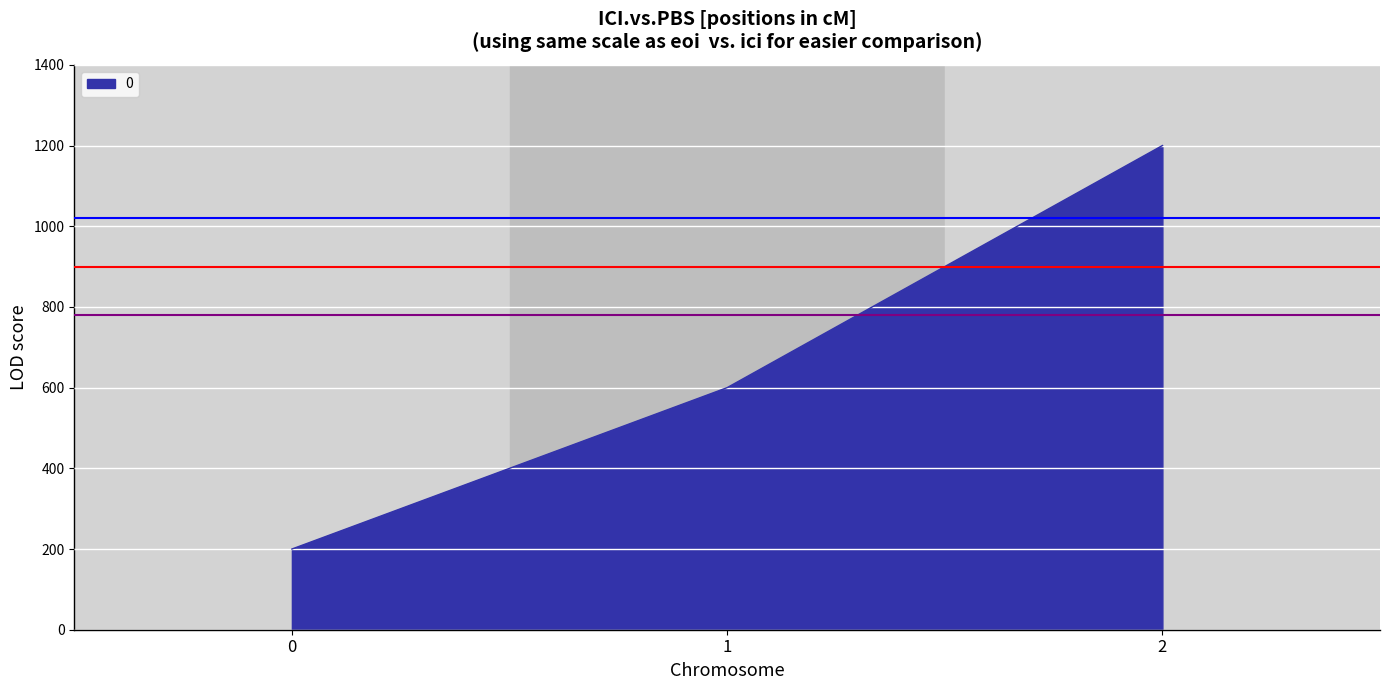

Reading left to right, what are all the values shown in this chart?

0=200	1=600	2=1200